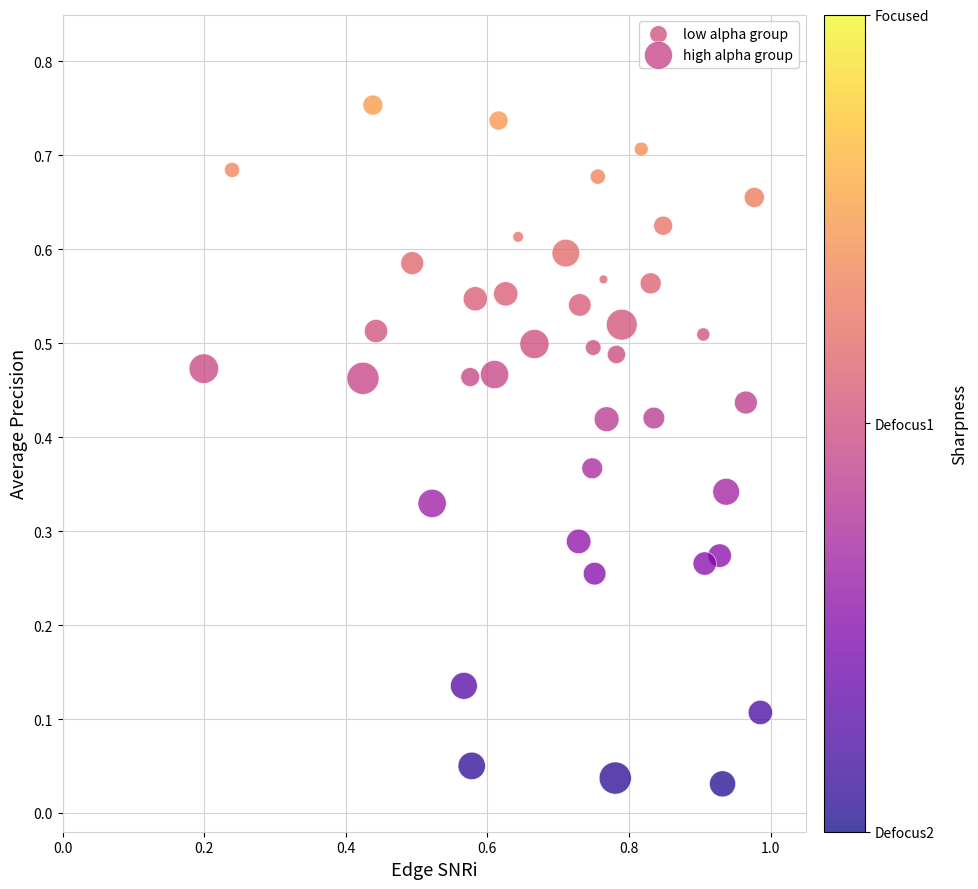

Which series reaches the minimum Y coordinate?

high alpha group